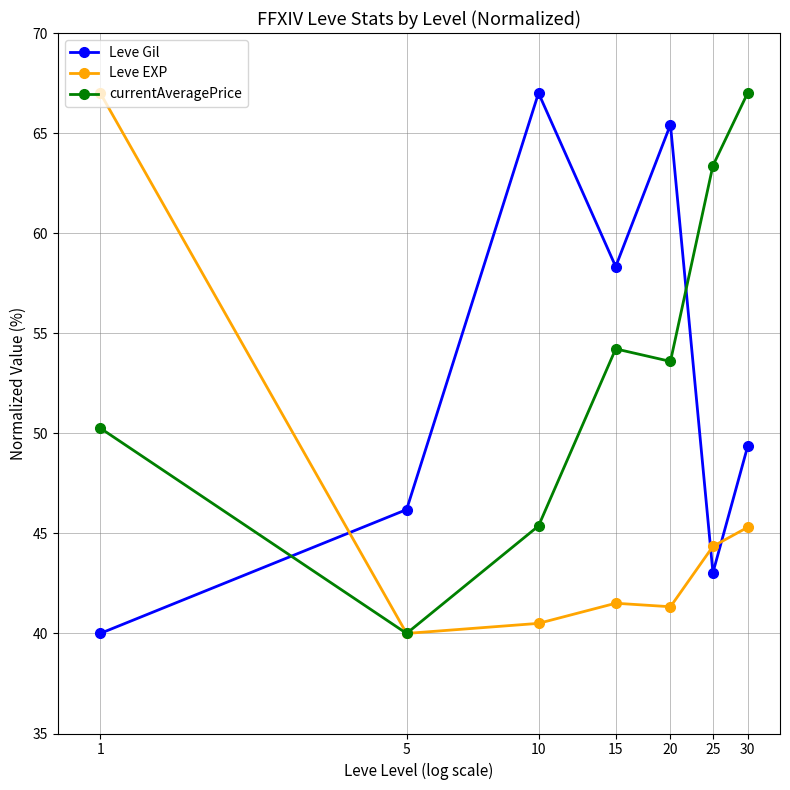

At how many categories does at least one series exceed 60?

5